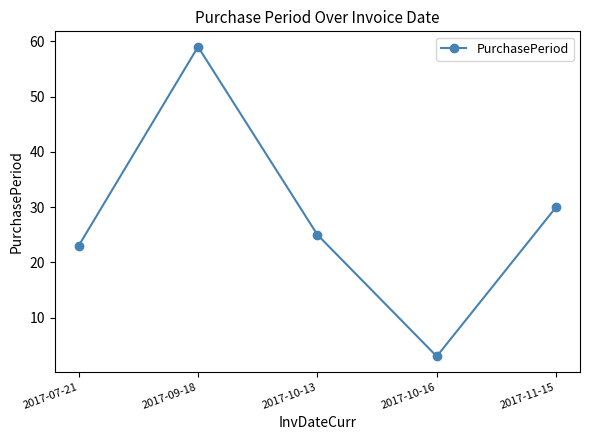

Does the chart have visible grid lines?

No